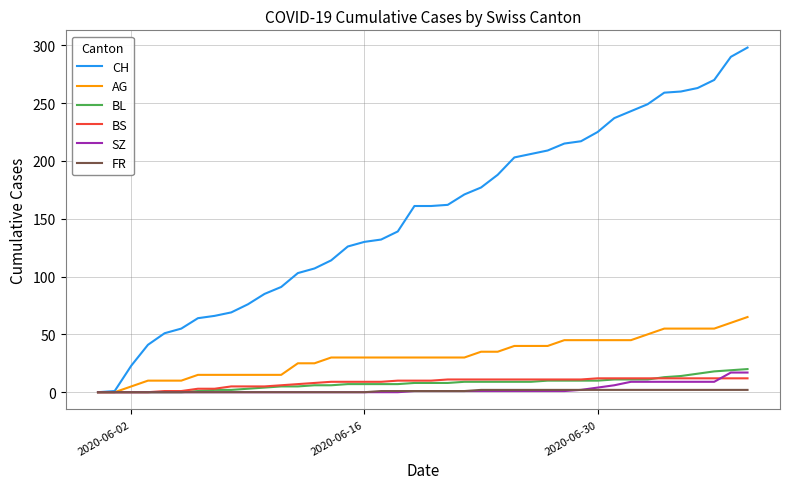

Which series has the largest range (max minus min)?

CH